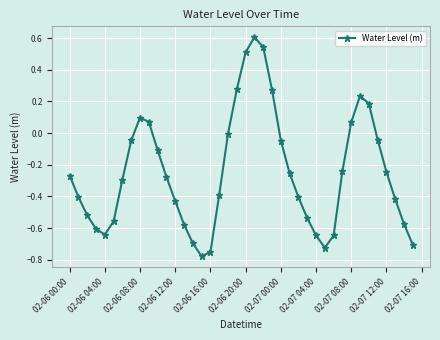

How many interior local peaks (higher than both neighbors) does the data have?

3